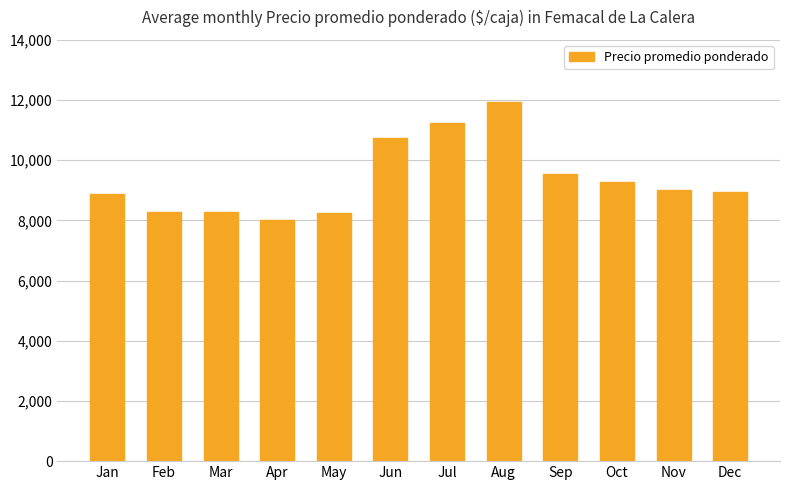

How many distinct data groups are displayed?

1